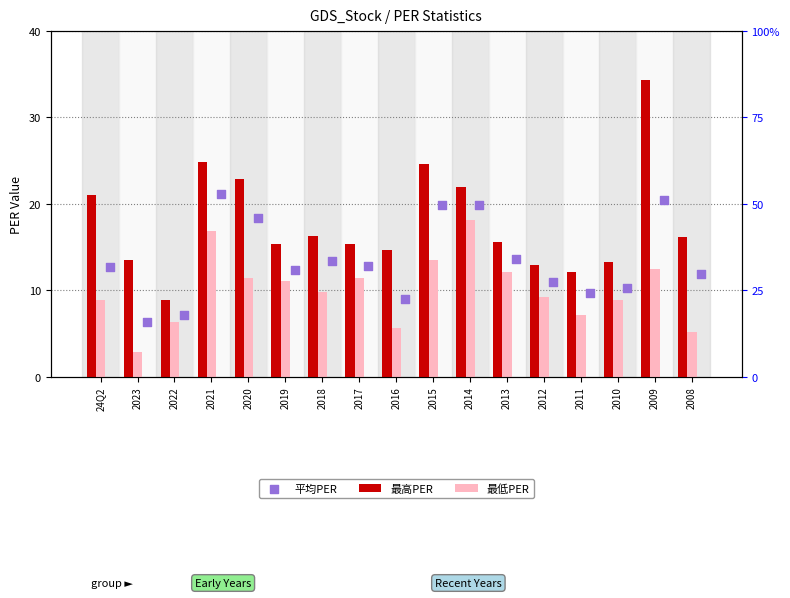

What is the total value across all series at 2019?

38.8